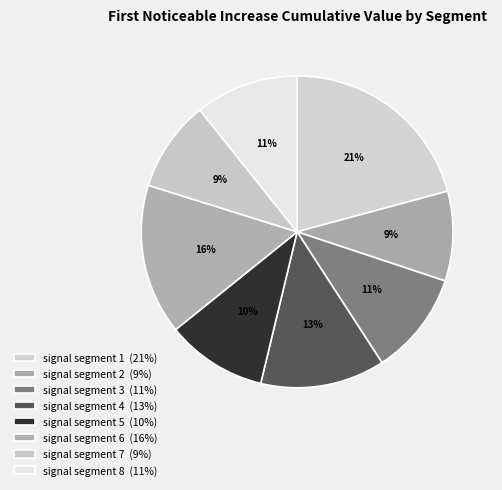

Which category has the smallest portion of the pie?

signal segment 2